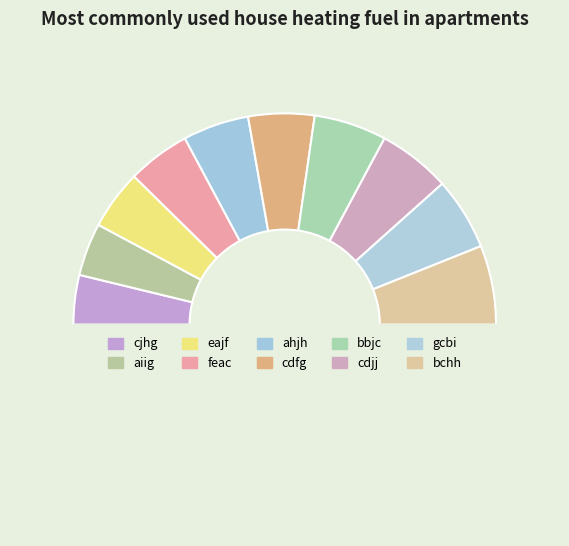

How many segments does this pie chart have?

11